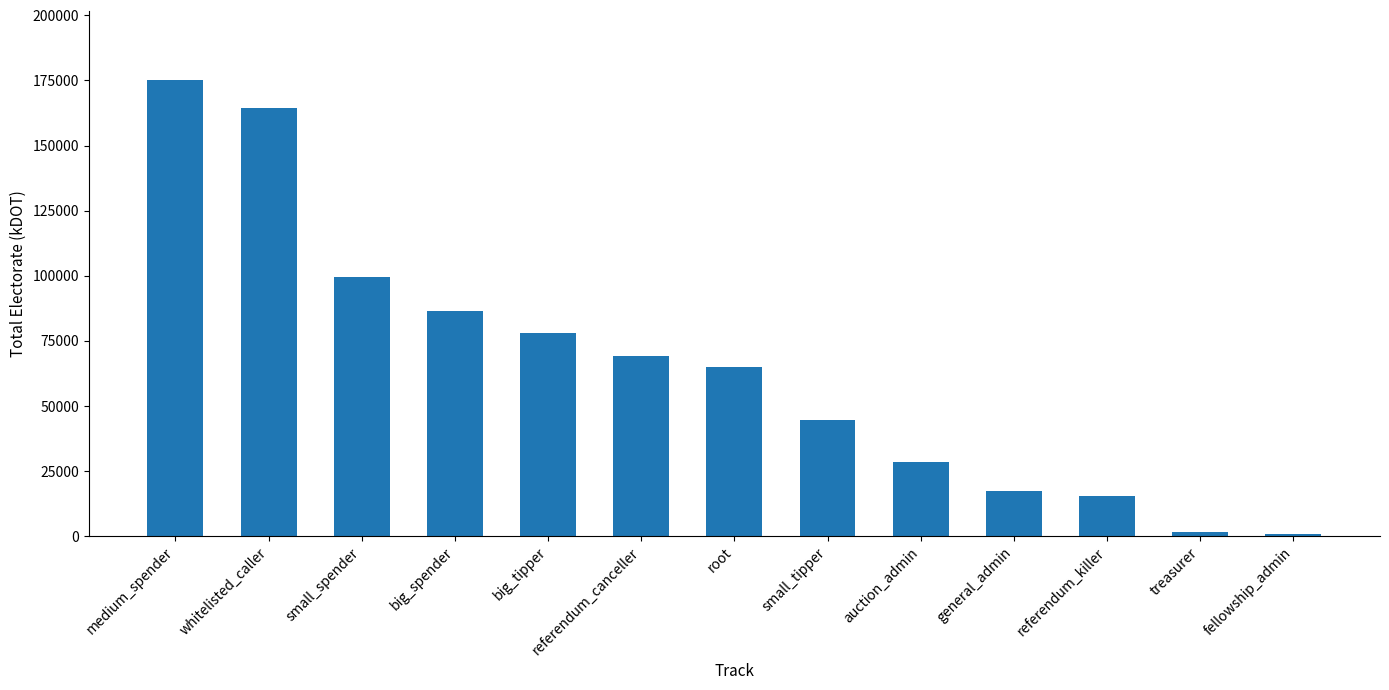

At which label is the value closest to 88059?

big_spender